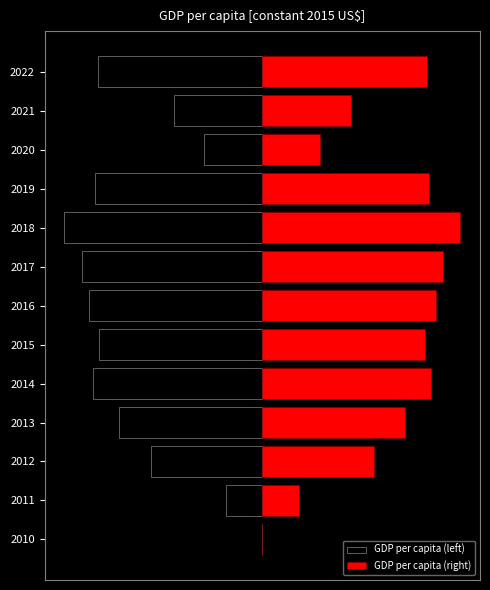

What are all the series names shown in the legend?

GDP per capita (left), GDP per capita (right)